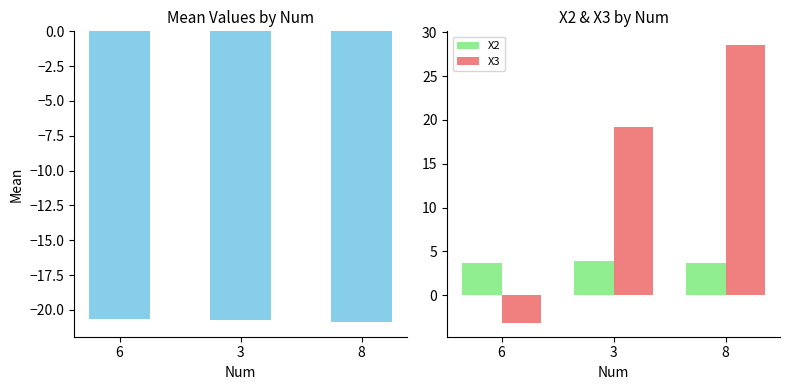

The Mean series shows -20.8 at 3. True or false?

True